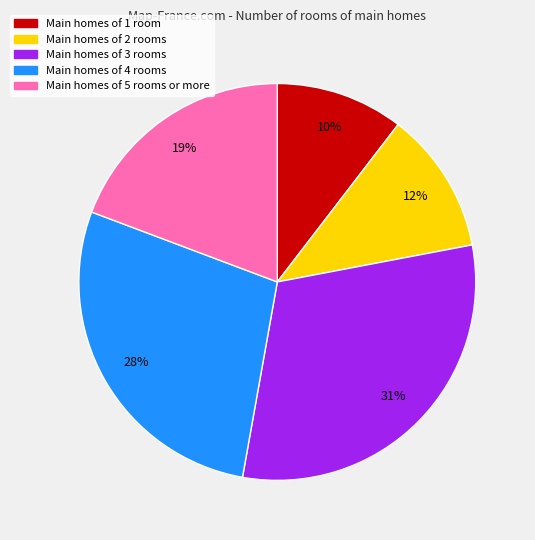

Does any single category account for the majority?

No